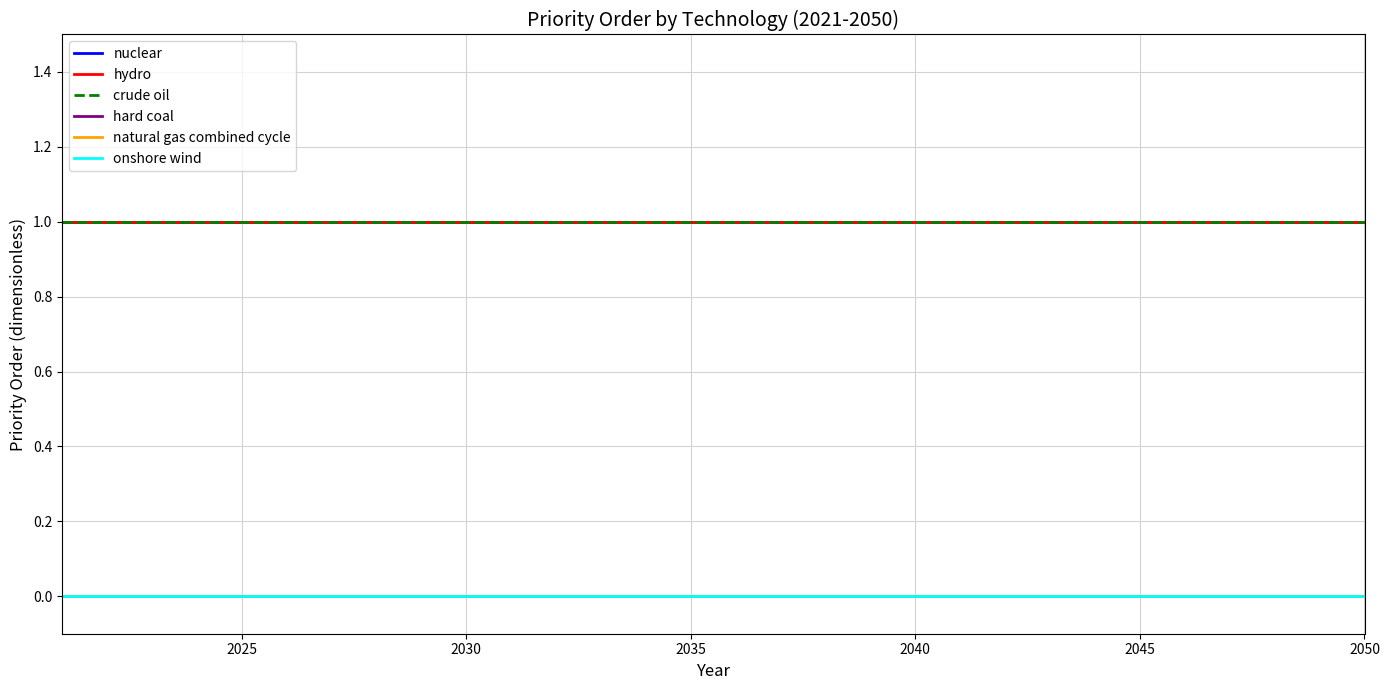

True or false: hard coal and crude oil cross at least once.

False